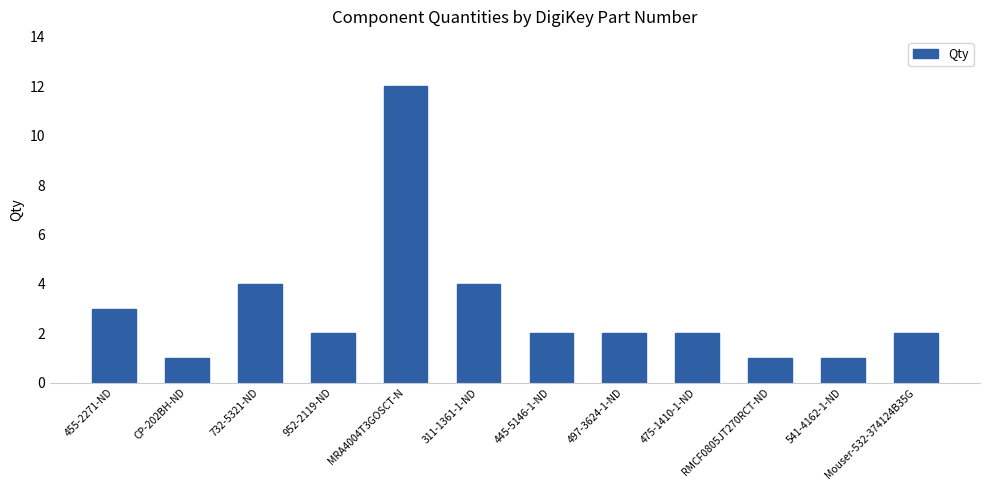

Are the bars horizontal?

No